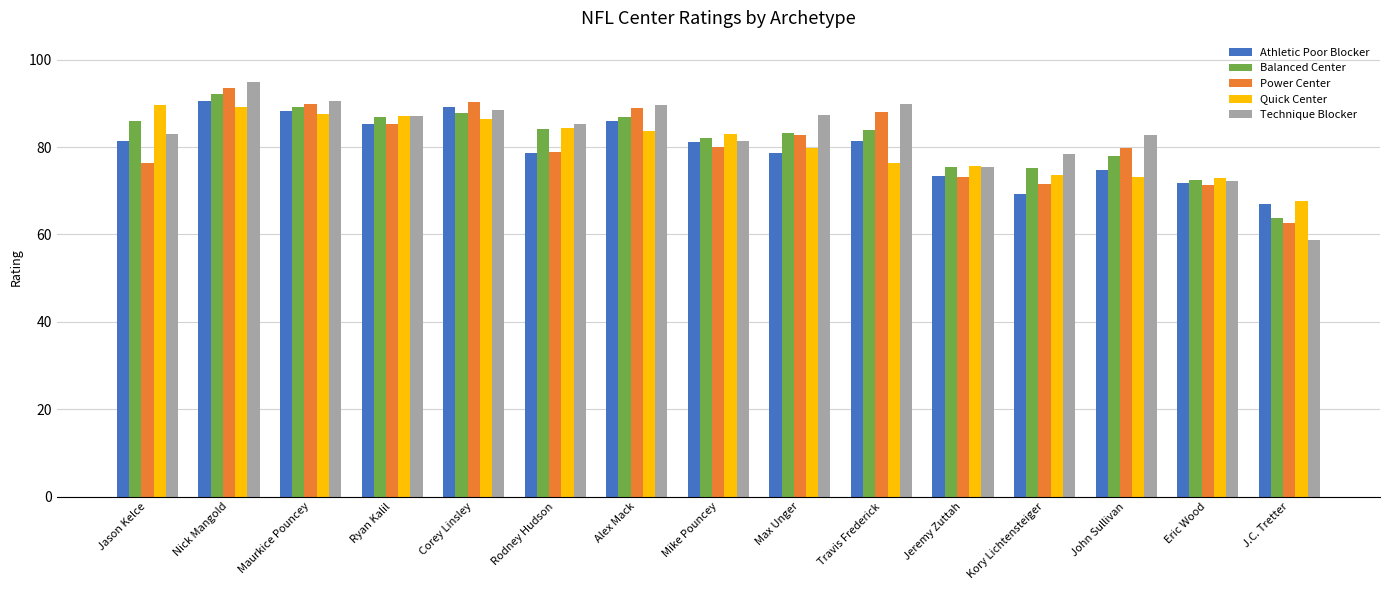

How many groups of bars are there?

15